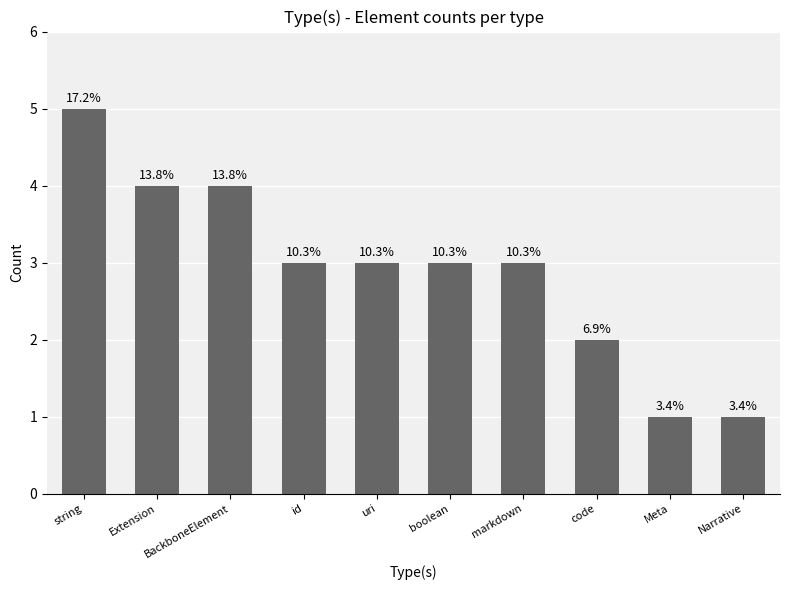

How many bars are there in total?

10